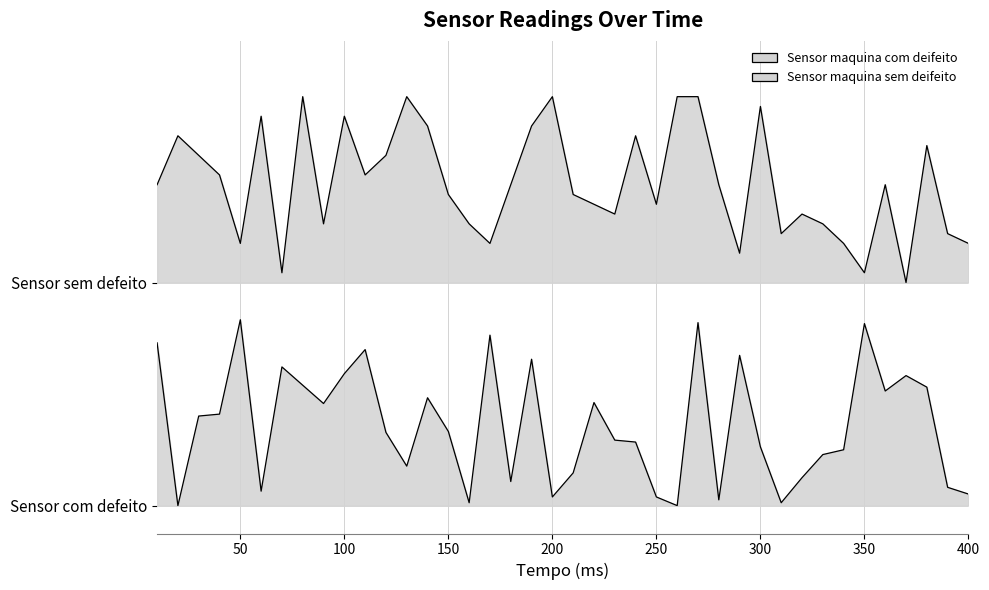

Does the chart have visible grid lines?

Yes